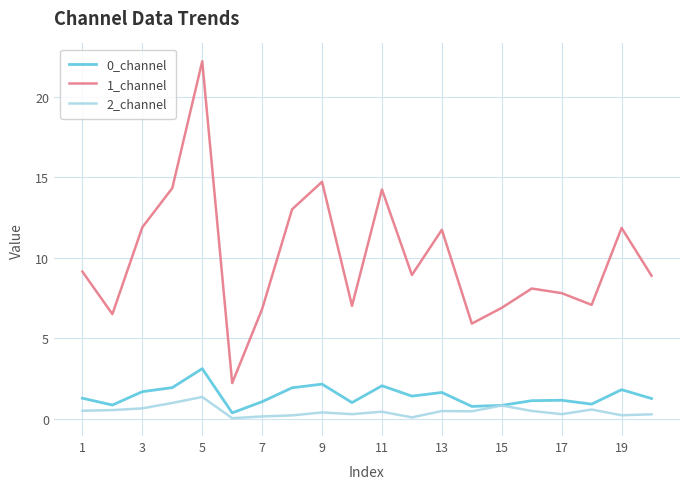

What is the minimum value for 1_channel?

2.2